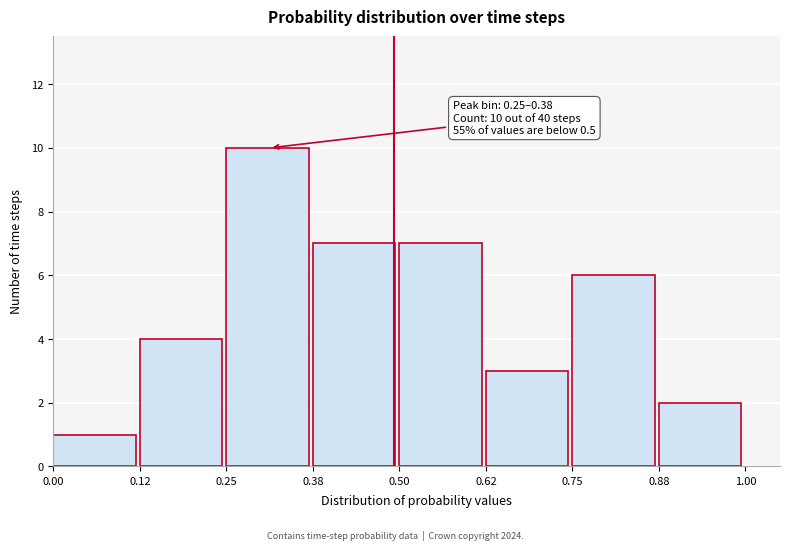

Over which range of the x-axis is the bar tallest?

0.25 to 0.38